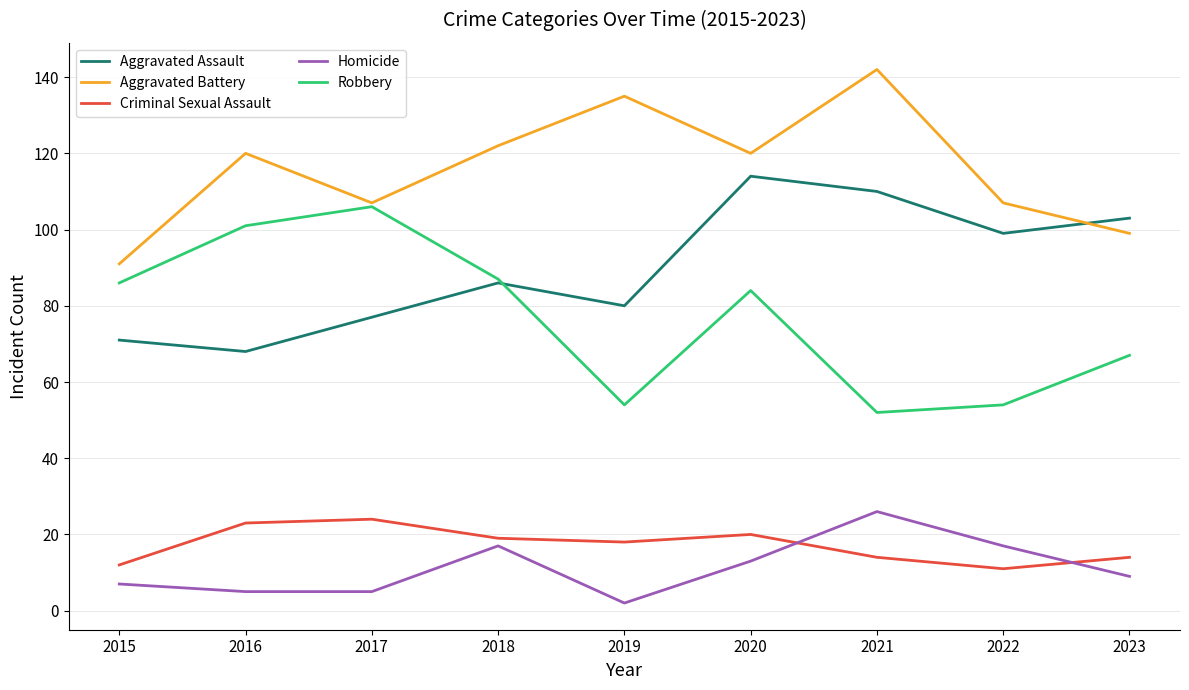

What is the difference between the maximum and minimum values in the Criminal Sexual Assault series?

13